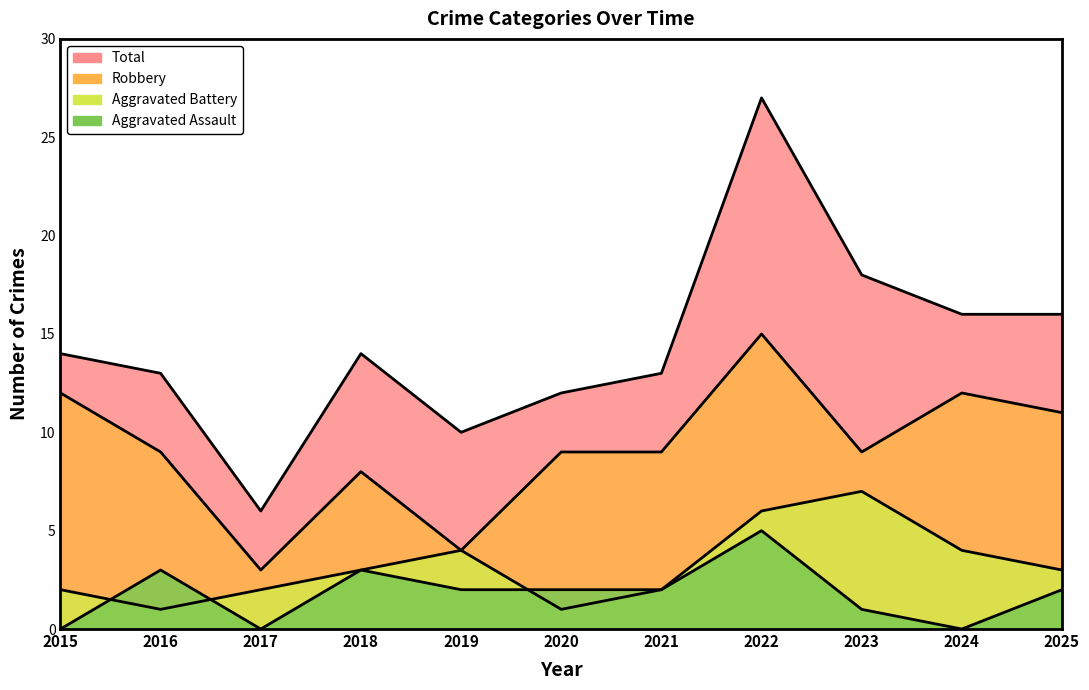

True or false: Total has a value of 10 at 2019.

True